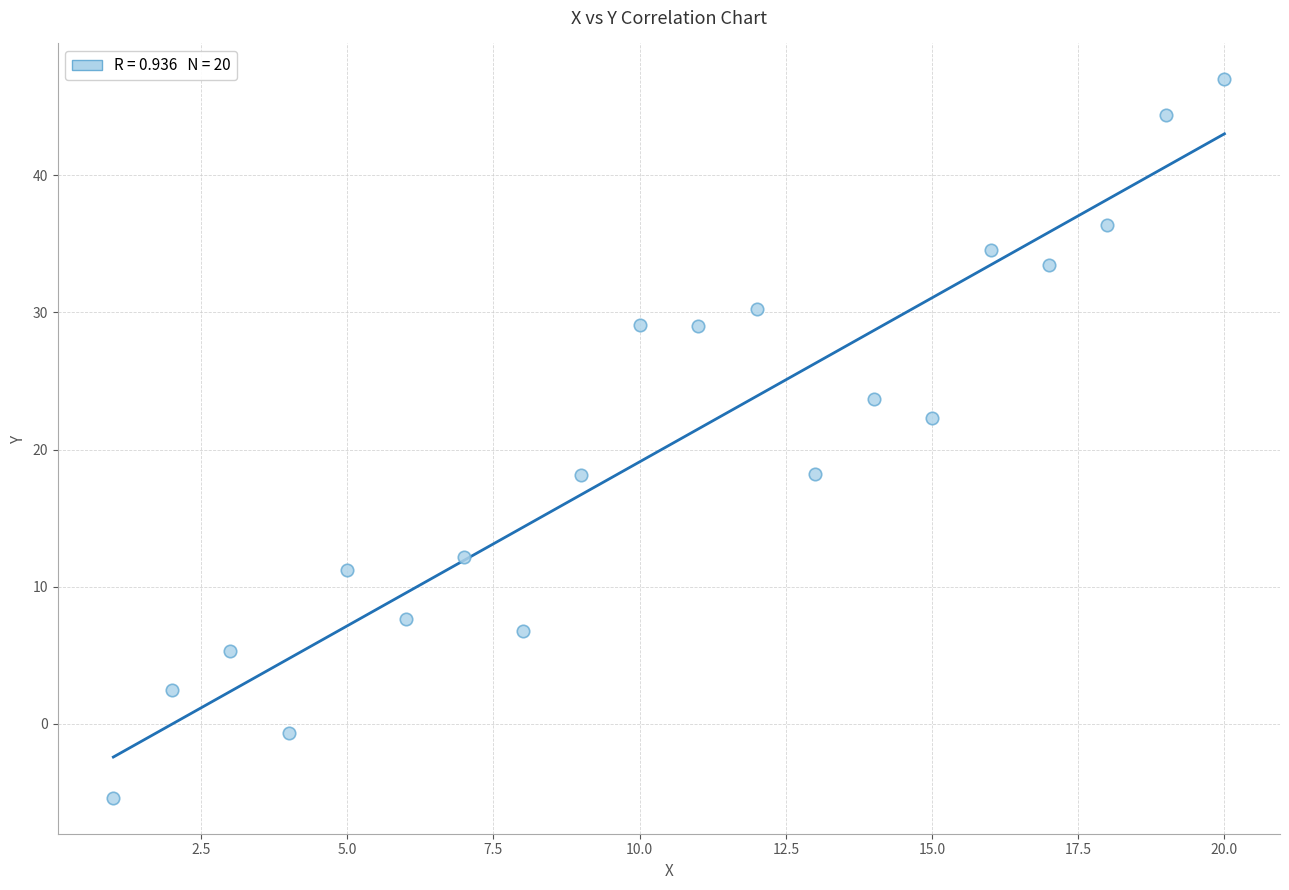

What is the range of X values (max minus min)?

19.0